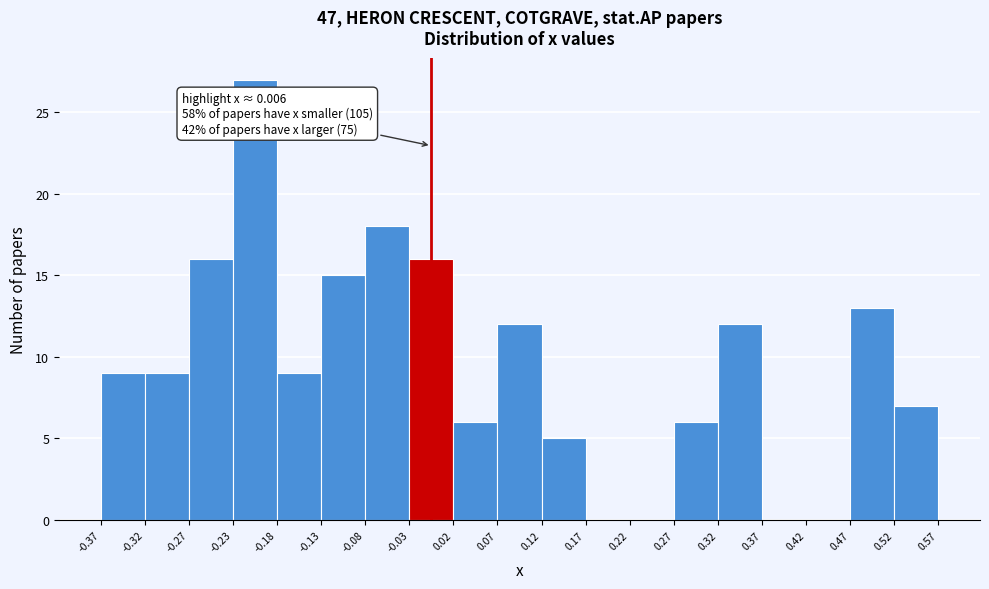

Over which range of the x-axis is the bar tallest?

-0.23 to -0.18